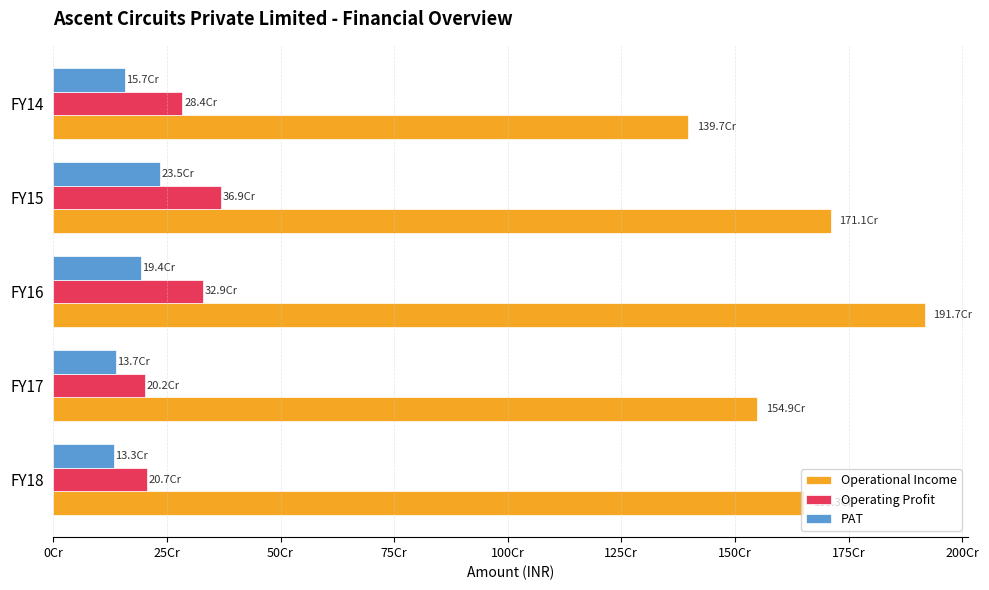

At which label does Operating Profit reach its peak?

FY15